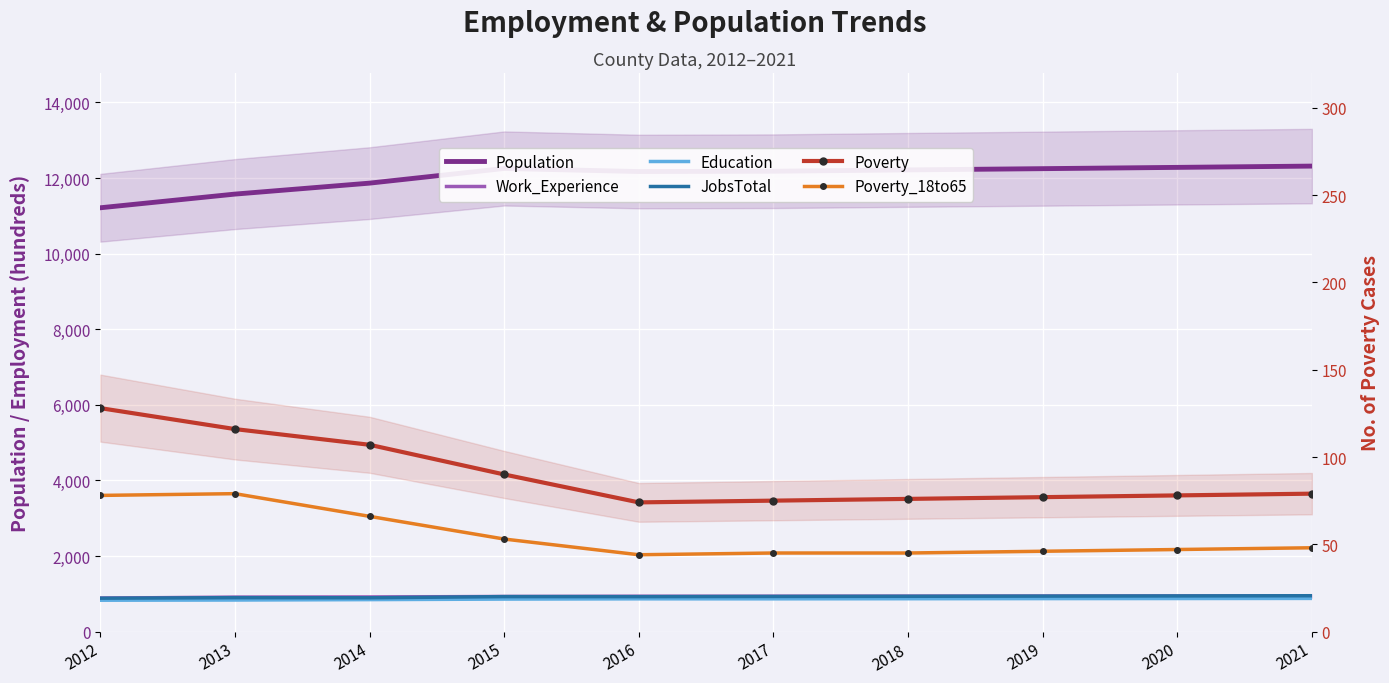

Is the value of Work_Experience at 2013 greater than the value of JobsTotal at 2012?

Yes